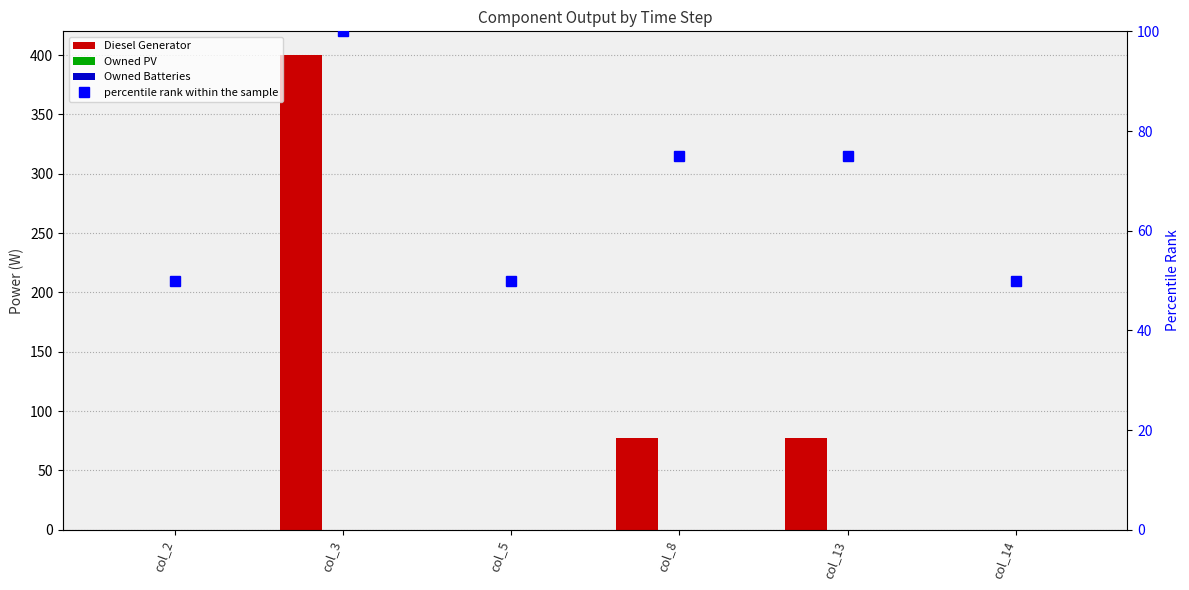

What is the difference between the maximum and minimum values in the percentile rank within the sample series?

50.0